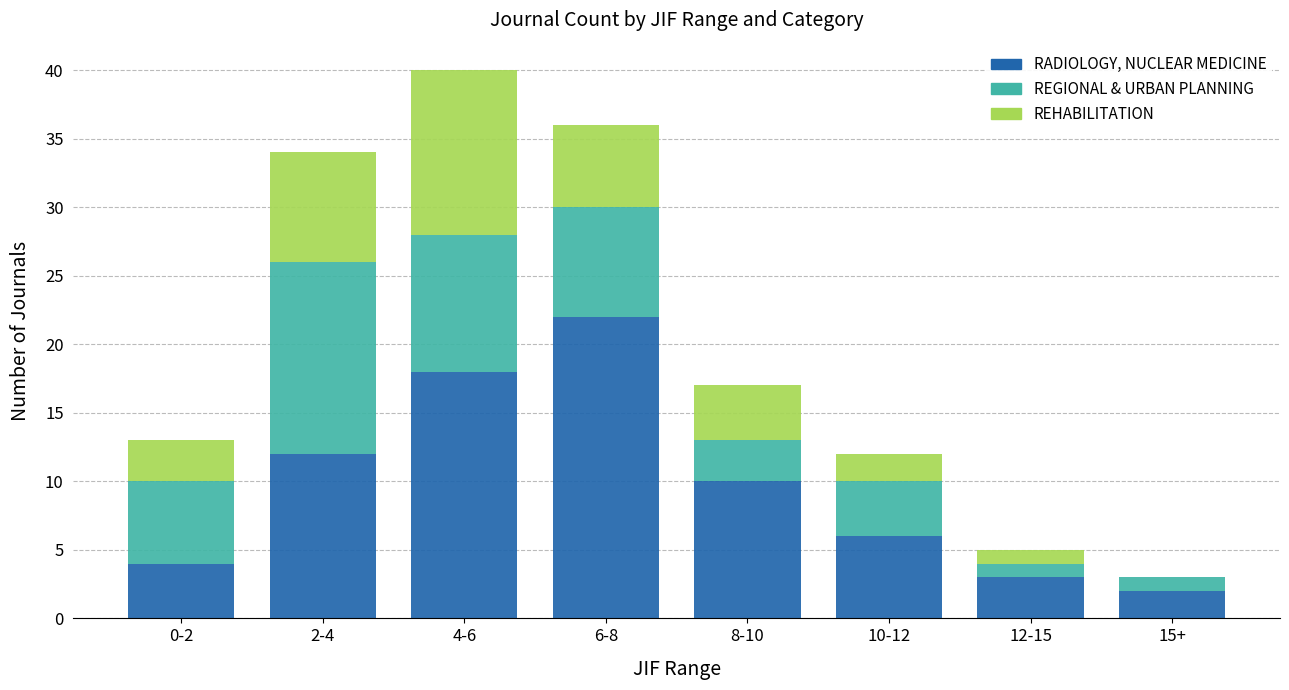

What is the maximum value for RADIOLOGY, NUCLEAR MEDICINE?

22